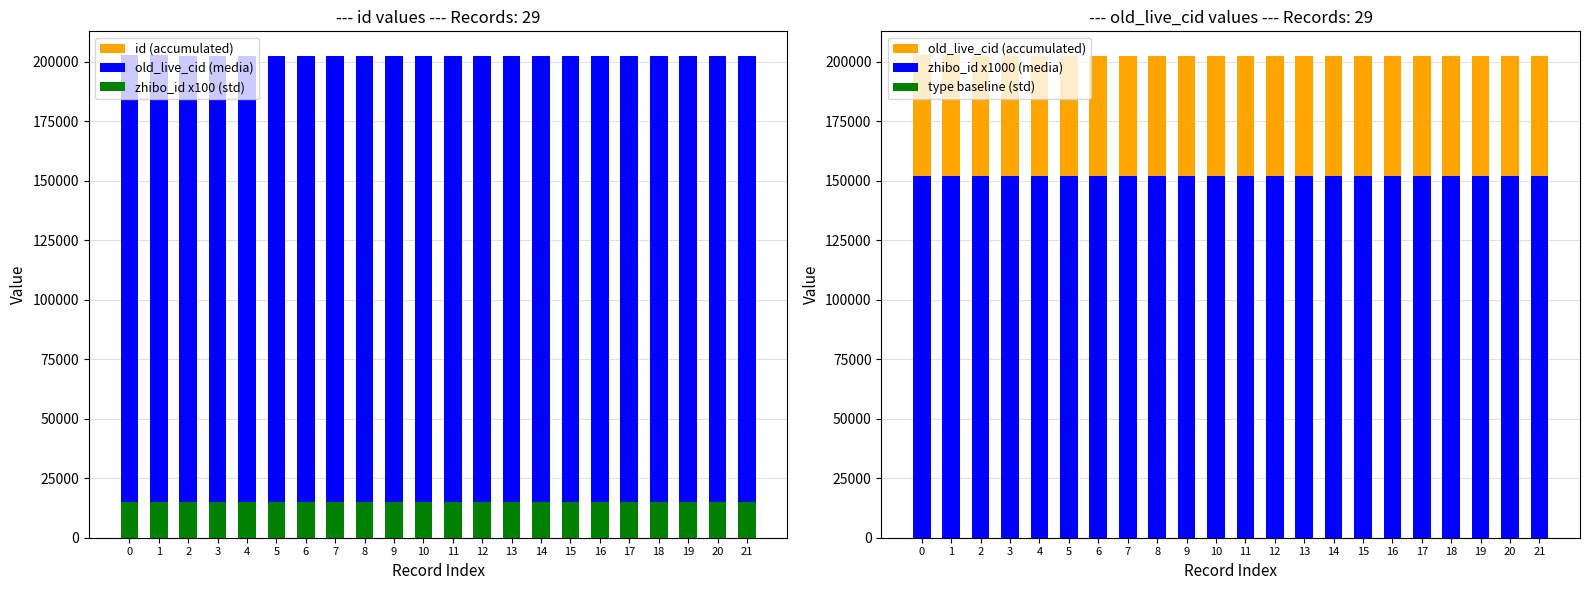

What is the sum of all old_live_cid (accumulated) values?

4456900